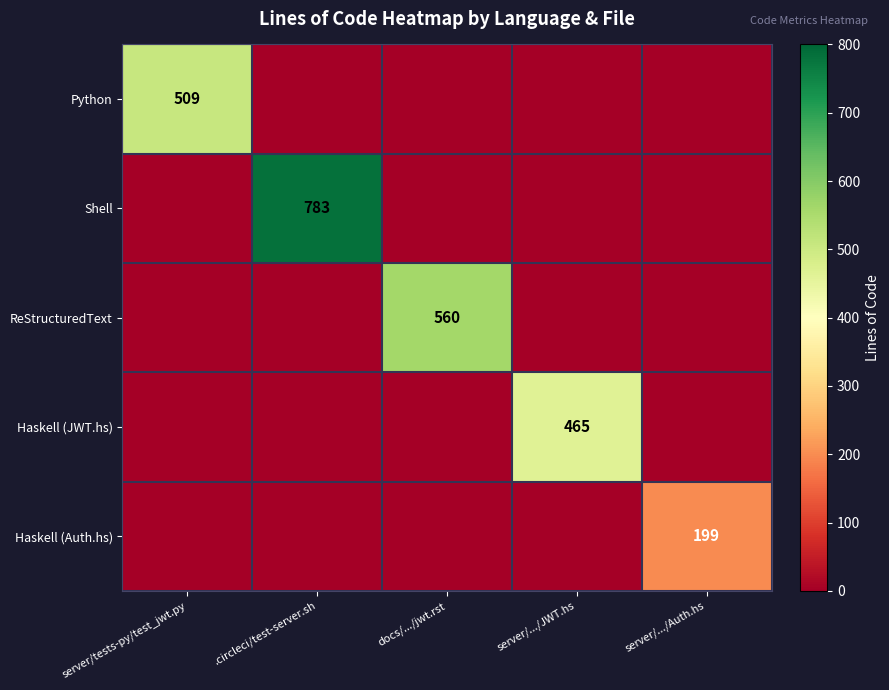

At which category does the chart reach its peak across all series?

.circleci/test-server.sh